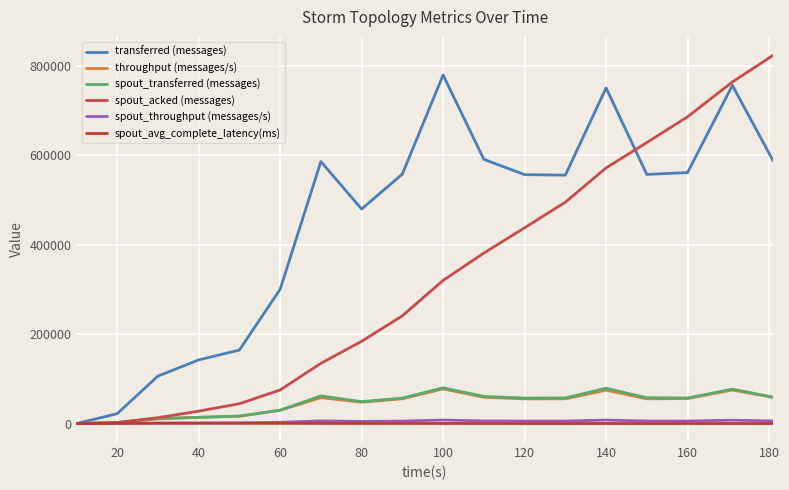

True or false: spout_acked (messages) and spout_avg_complete_latency(ms) cross at least once.

False